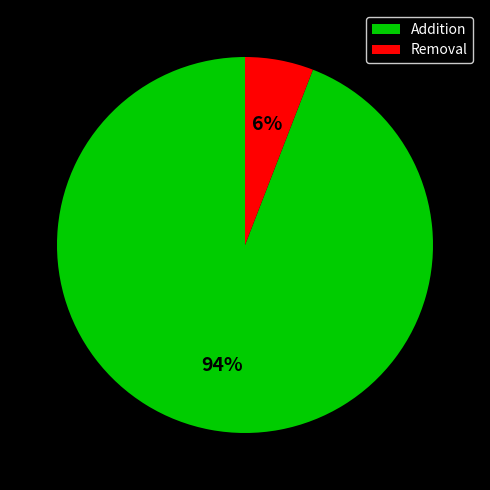

Is there a majority slice in this chart?

Yes